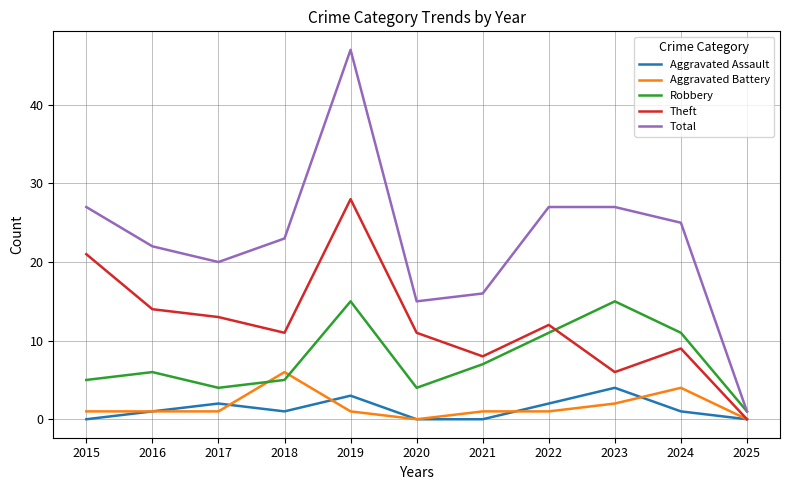

At which category is the sum across all series the highest?

2019